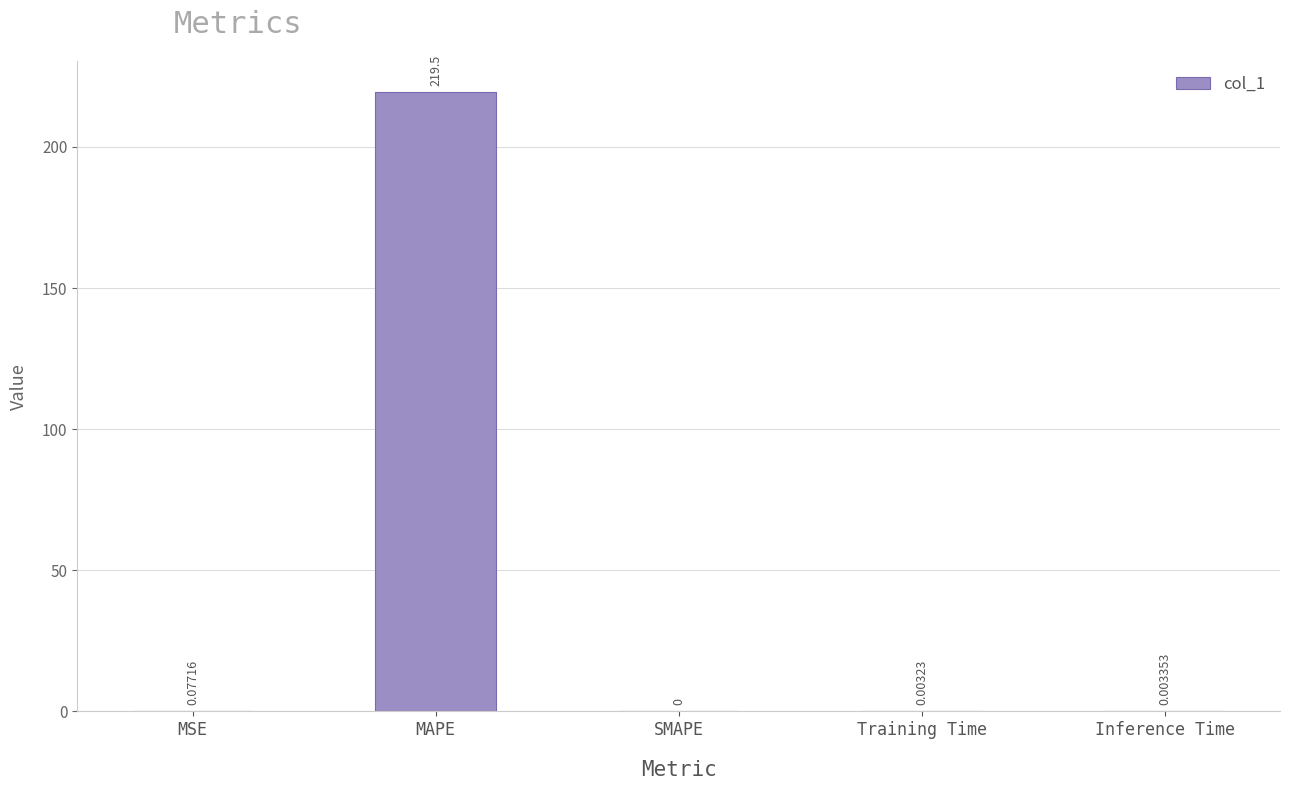

Are the bars grouped side by side (vs. stacked)?

No